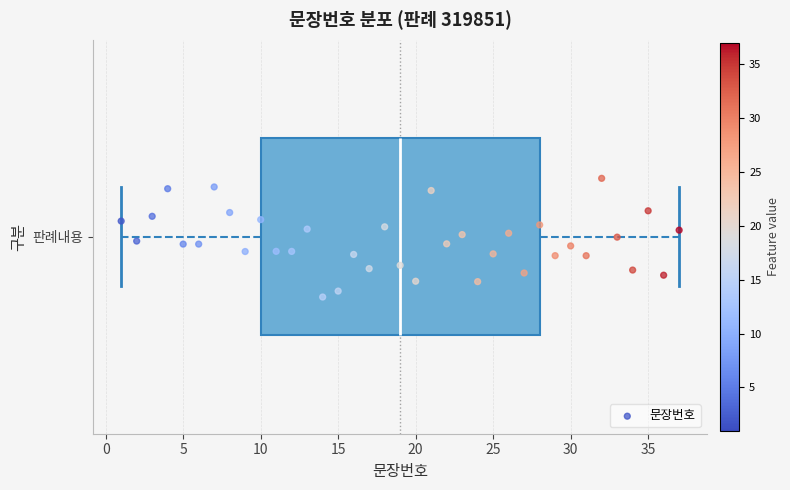

Transcribe this box plot: give where the median line is, the range the box spans, and where the two whiskers end, as read against the x-axis. The values are not printed on the chart, so give them approximately, as read against the axis.

median 19, box 10 to 28, whiskers 1 to 37